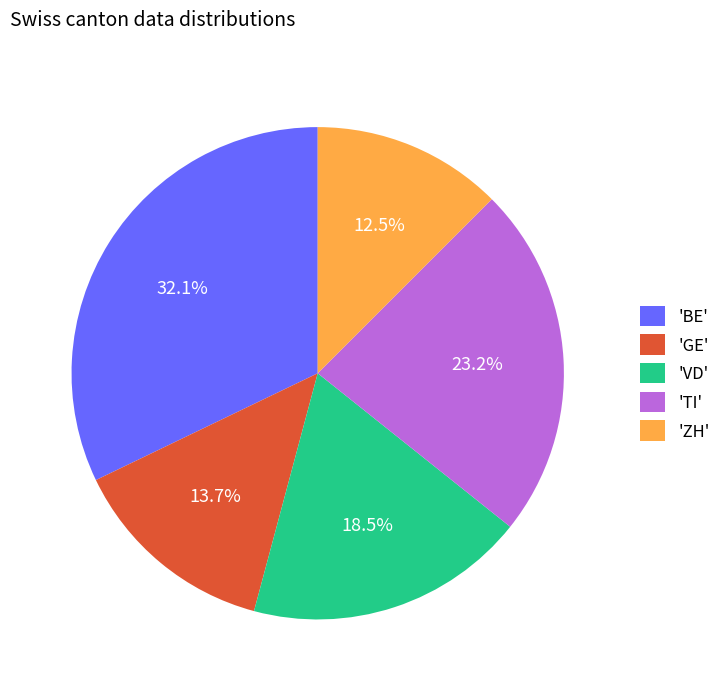

Rank the categories by value from highest to lowest.

'BE', 'TI', 'VD', 'GE', 'ZH'